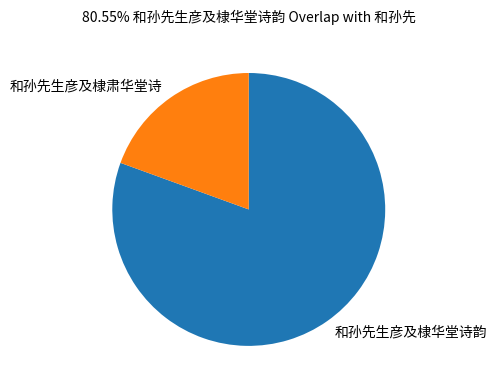

Which slice is the largest?

和孙先生彦及棣华堂诗韵